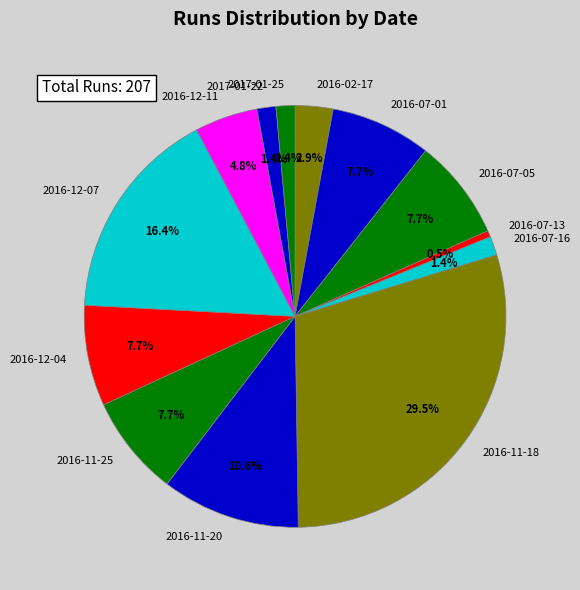

To the nearest percent, what portion does 2016-07-05 represent?

8%